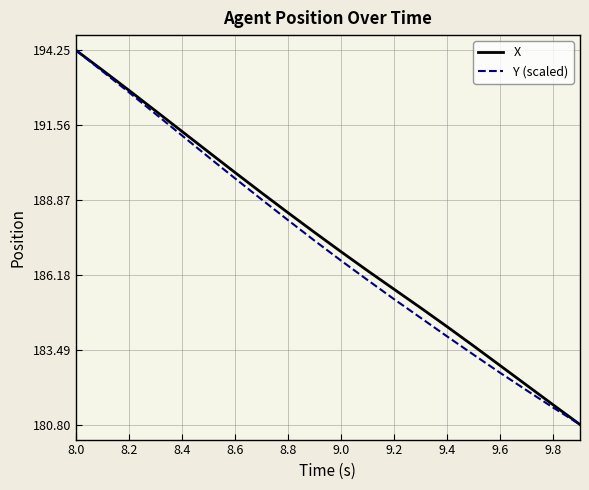

Reading left to right, what are all the values shown in this chart?

X: 194.2	193.5	192.8	192.1	191.3	190.6	189.9	189.1	188.4	187.7	187.0	186.3	185.7	185.0	184.3	183.6	182.9	182.2	181.5	180.8
Y (scaled): 194.2	193.5	192.7	192.0	191.2	190.4	189.6	188.9	188.1	187.4	186.7	186.0	185.3	184.6	184.0	183.3	182.7	182.0	181.4	180.8